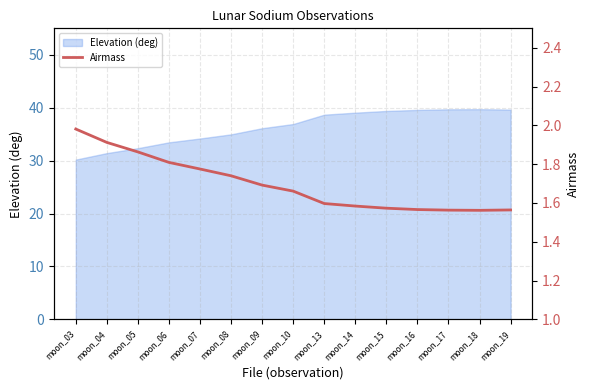

Is it true that Elevation (deg) equals 21.9 at moon_10?

False